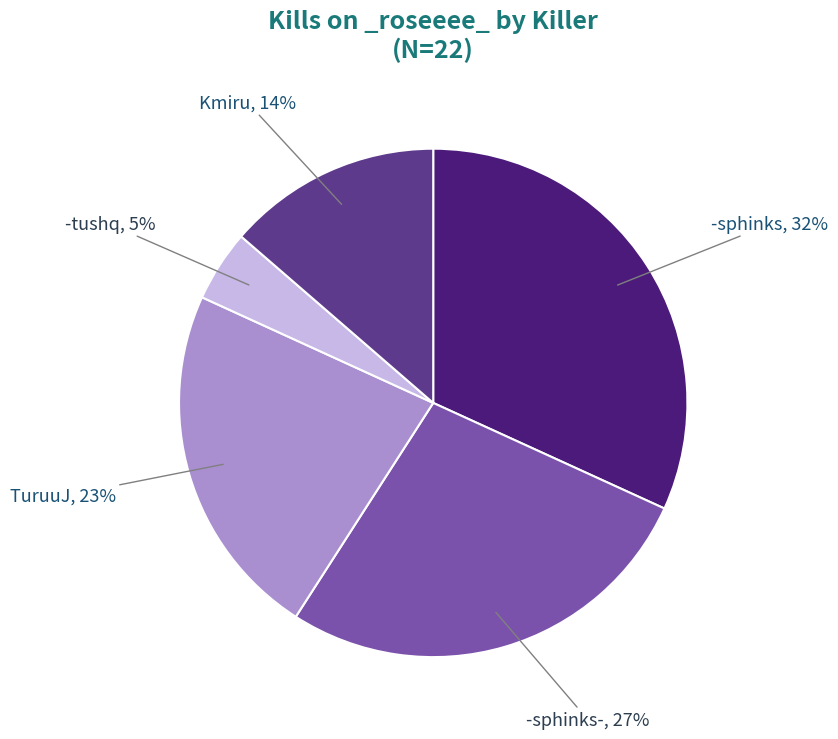

True or false: -tushq accounts for 10% of the total.

False